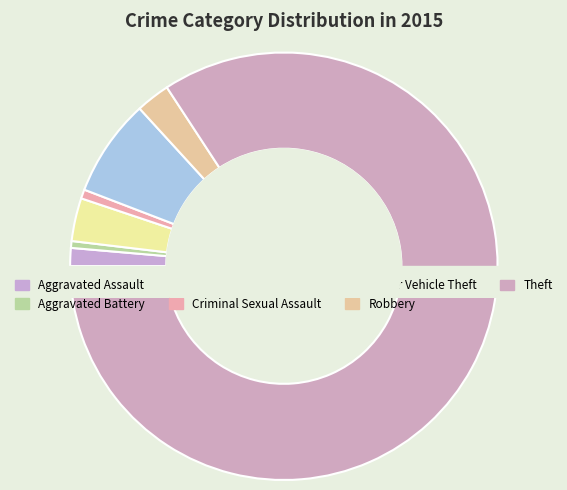

To the nearest percent, what is the average slice percentage?

14%